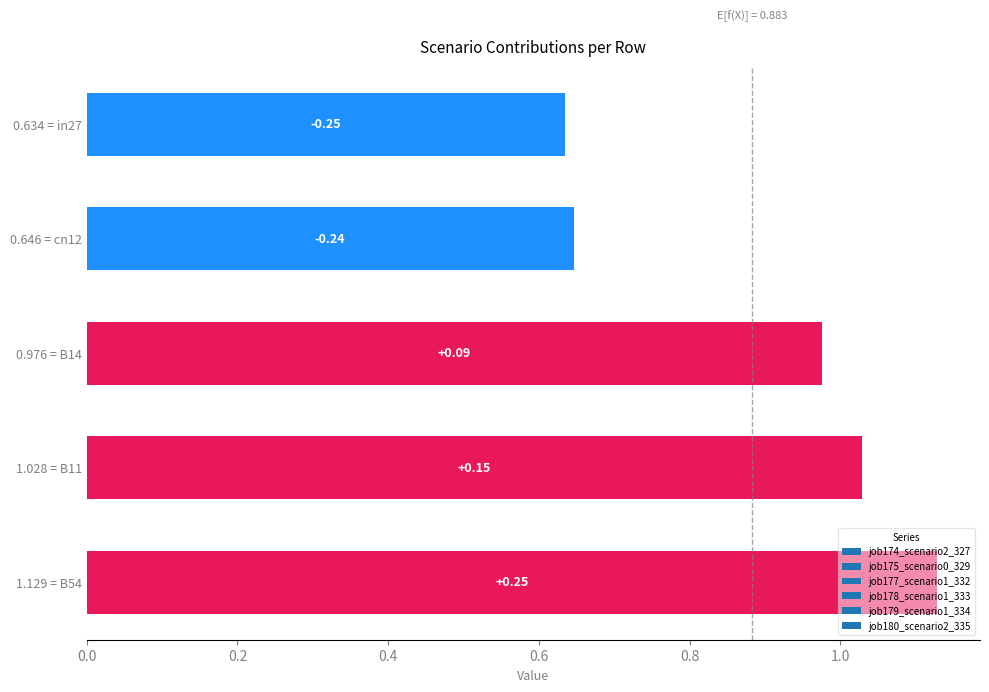

How many bars are there in total?

5